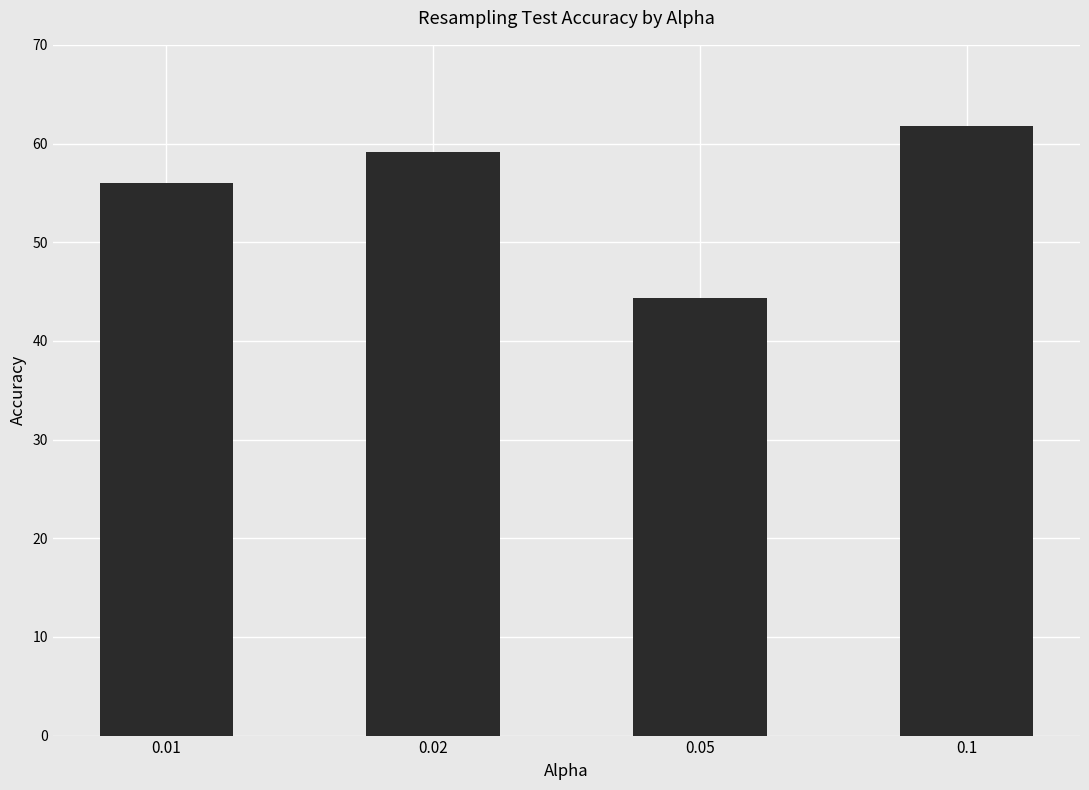

Approximately how many times larger is the value at 0.05 compared to 0.01?

0.8